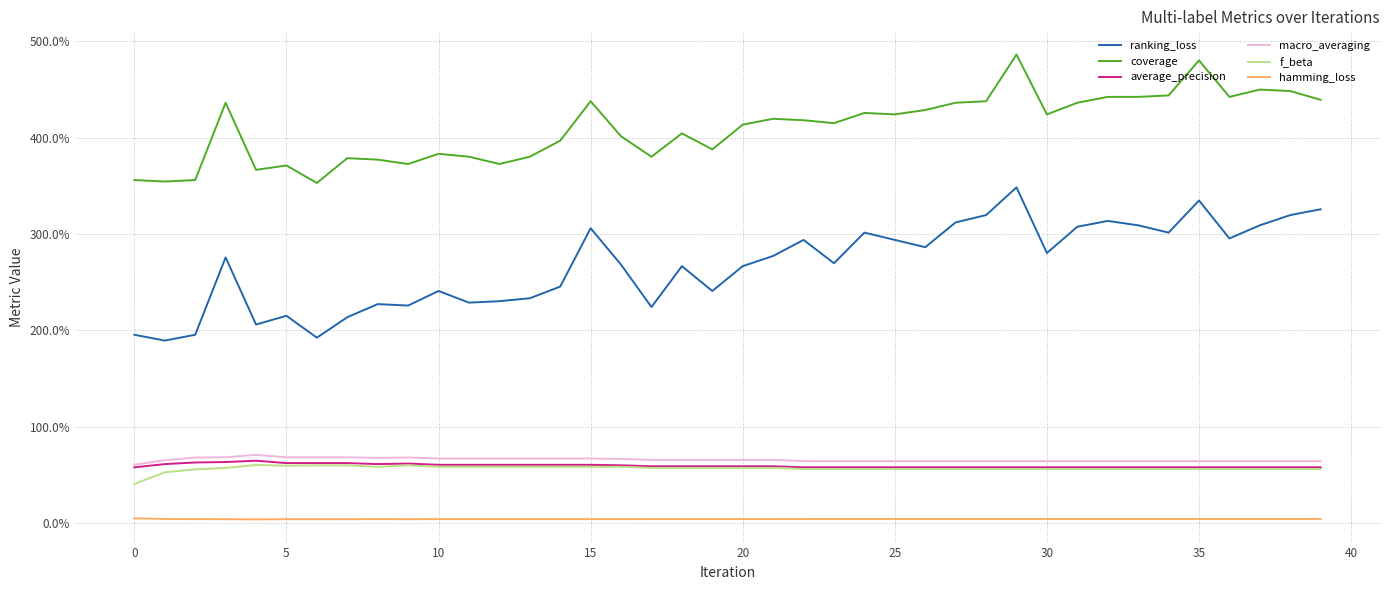

What are all the series names shown in the legend?

ranking_loss, coverage, average_precision, macro_averaging, f_beta, hamming_loss